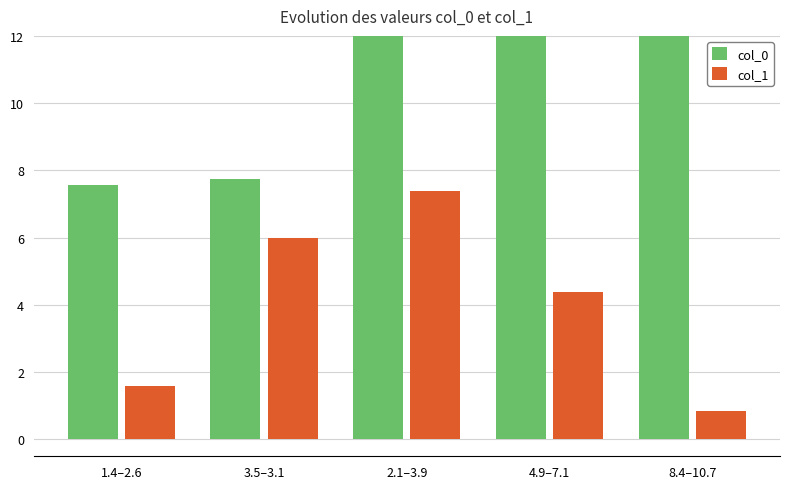

What is the label of the 5th bar from the left?

8.4–10.7